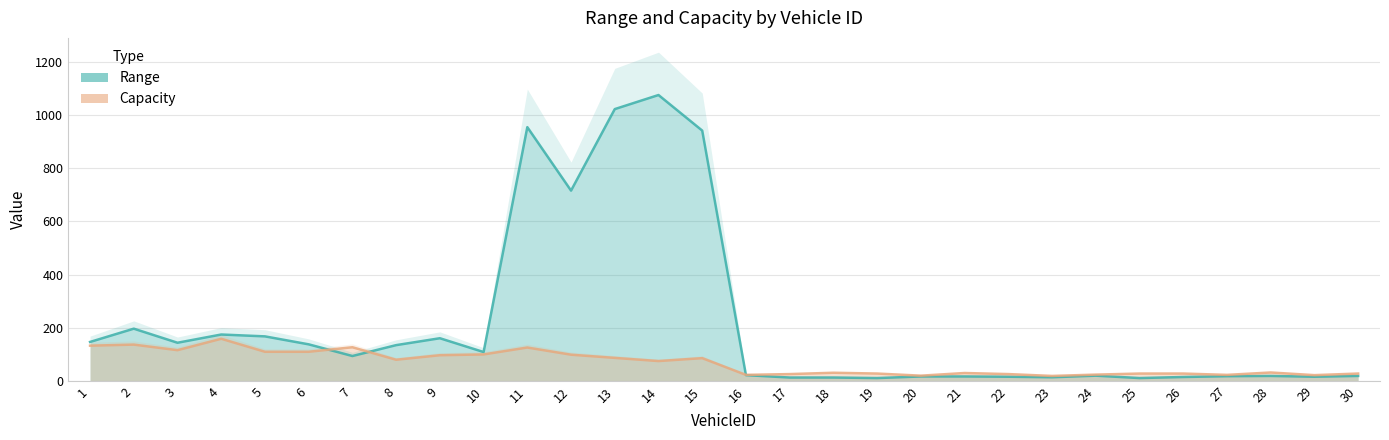

Reading left to right, what are all the values shown in this chart?

Range: 146	196	143	174	167	137	93	134	160	108	955	716	1023	1076	942	21	12	12	10	16	16	15	13	19	10	14	17	18	15	18
Capacity: 132	136	115	158	109	109	126	79	96	99	125	98	86	74	85	22	25	30	27	19	29	25	18	23	27	27	22	31	21	27